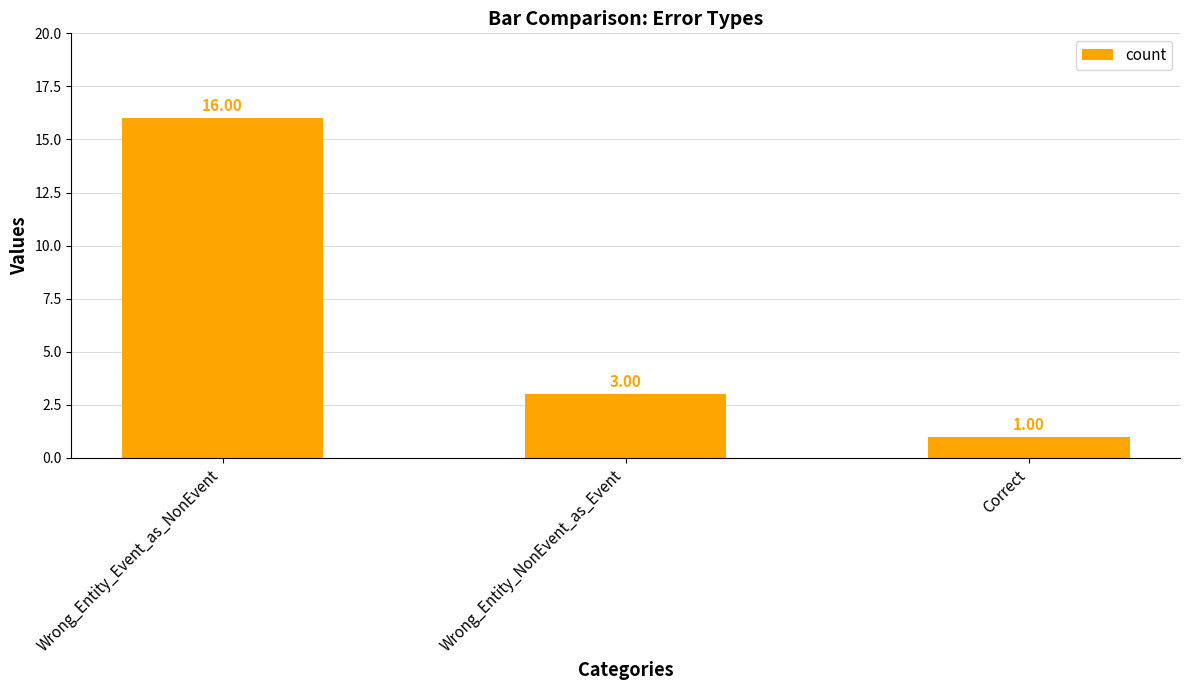

How many distinct data groups are displayed?

1